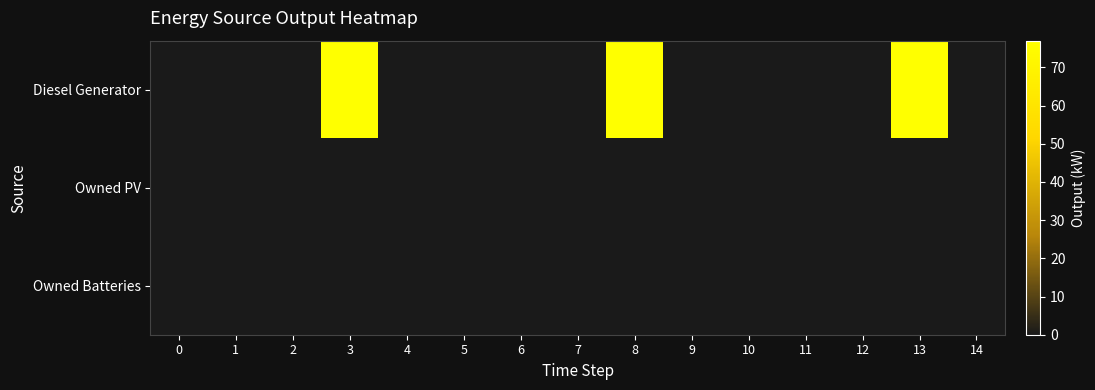

Which series has the widest spread of values?

Diesel Generator